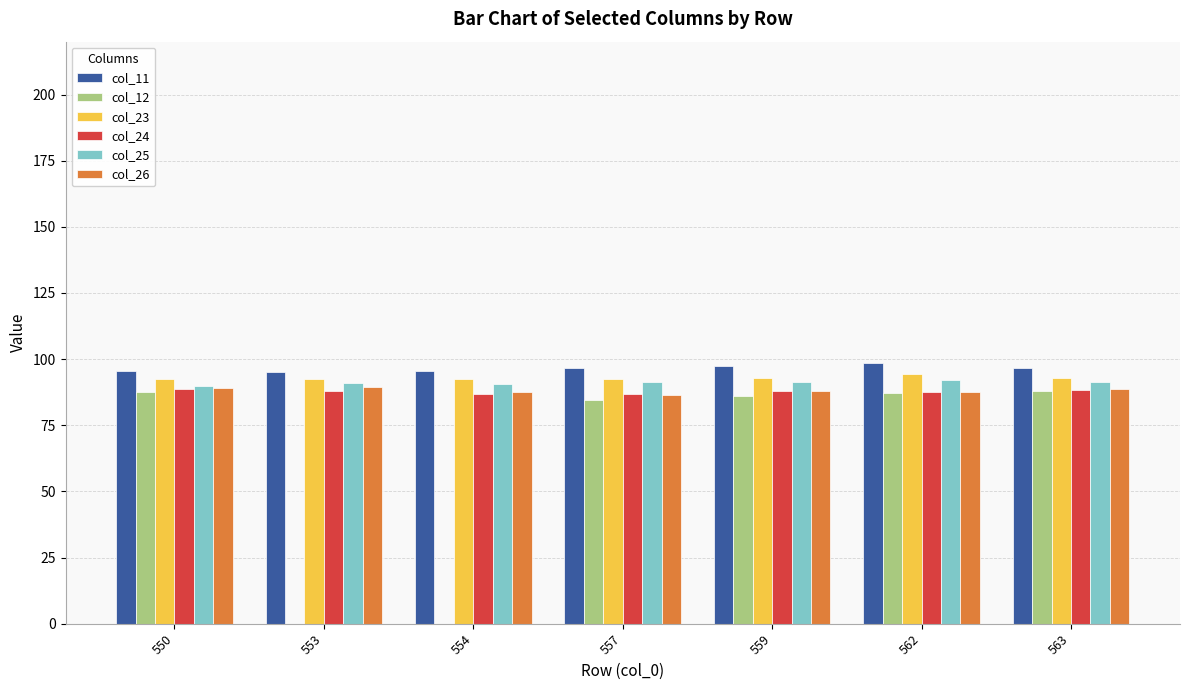

What is the sum of the col_23 values at 563 and 559?

185.8